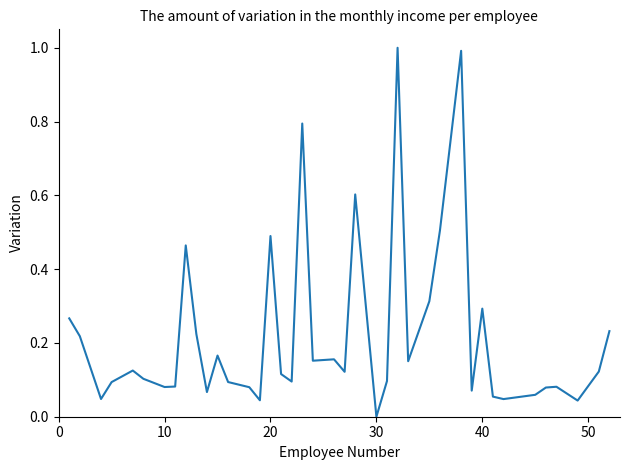

What is the difference between the maximum and minimum values?

1.0